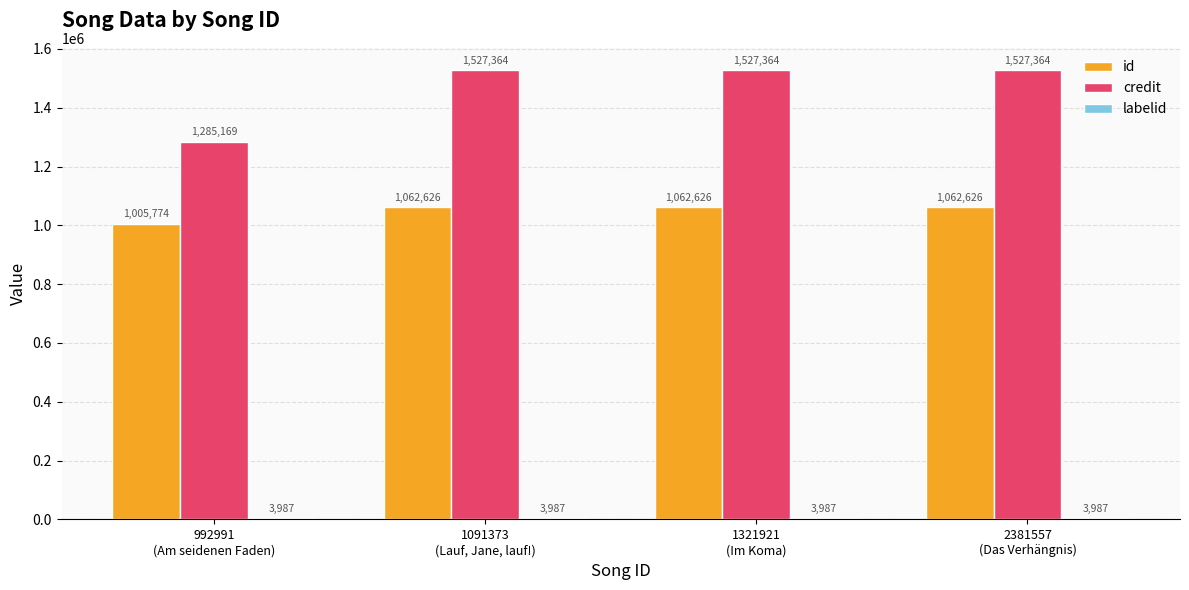

What is the sum of all id values?

4193652